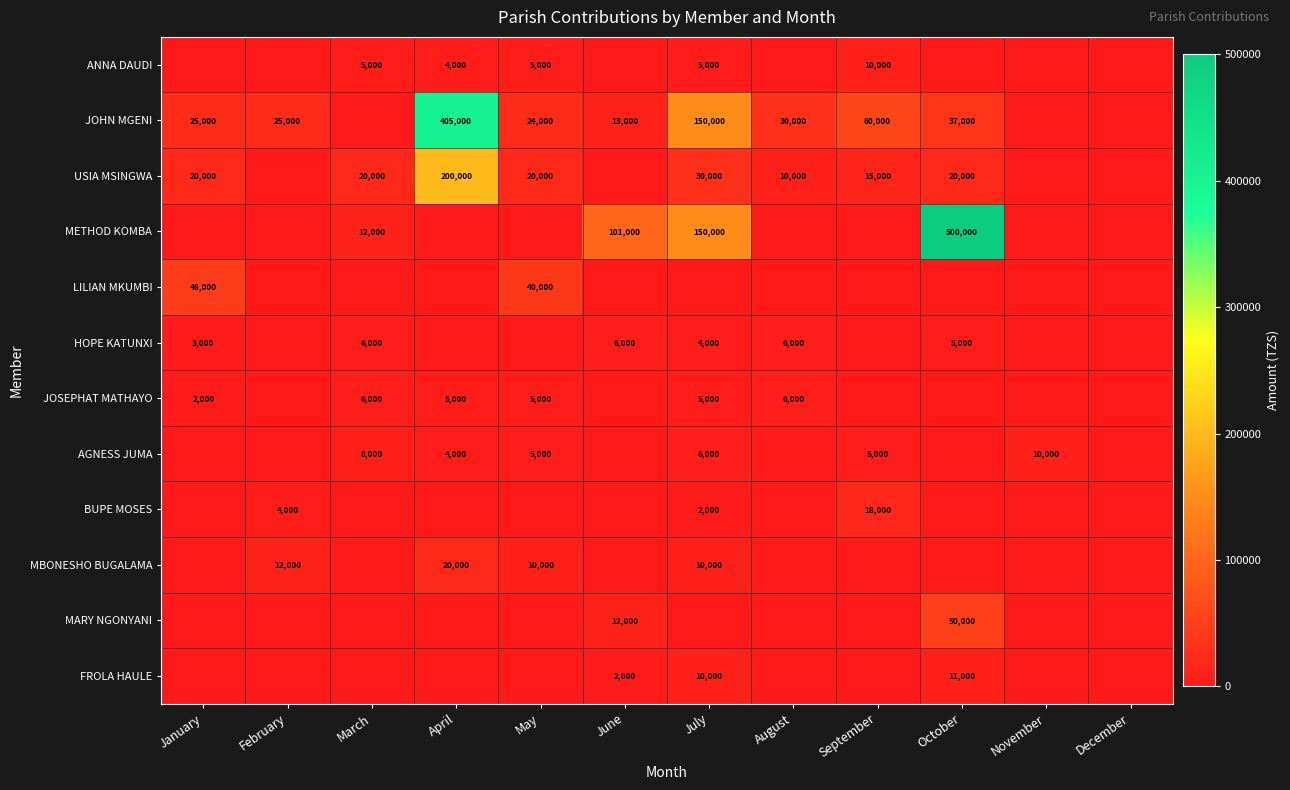

What is the sum of the USIA MSINGWA values at July and April?

230000